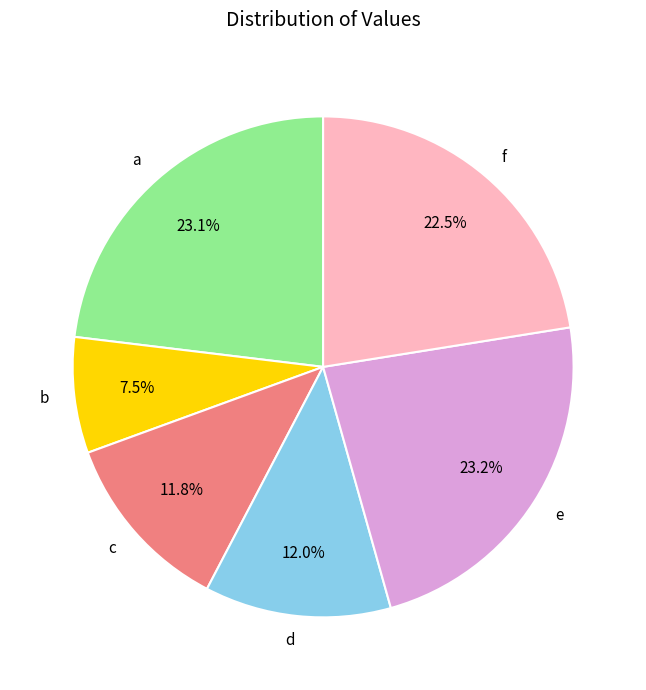

The d slice represents 3% of the pie. True or false?

False